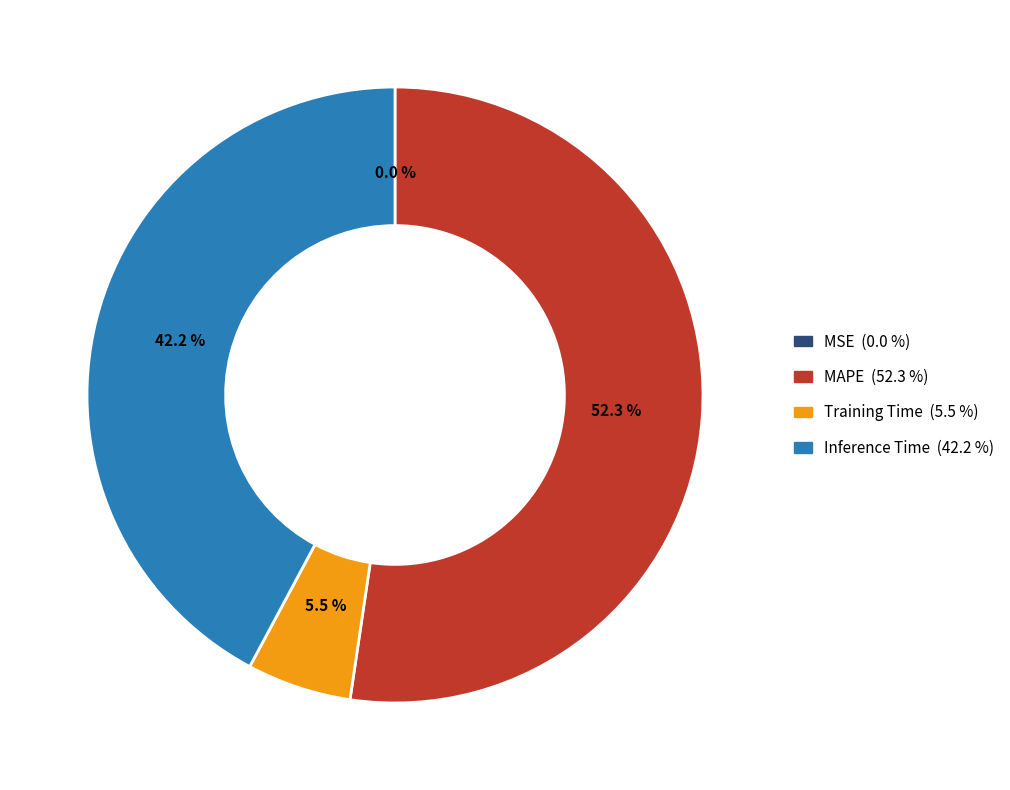

To the nearest percent, what is the difference between the Inference Time and Training Time slice percentages?

37%